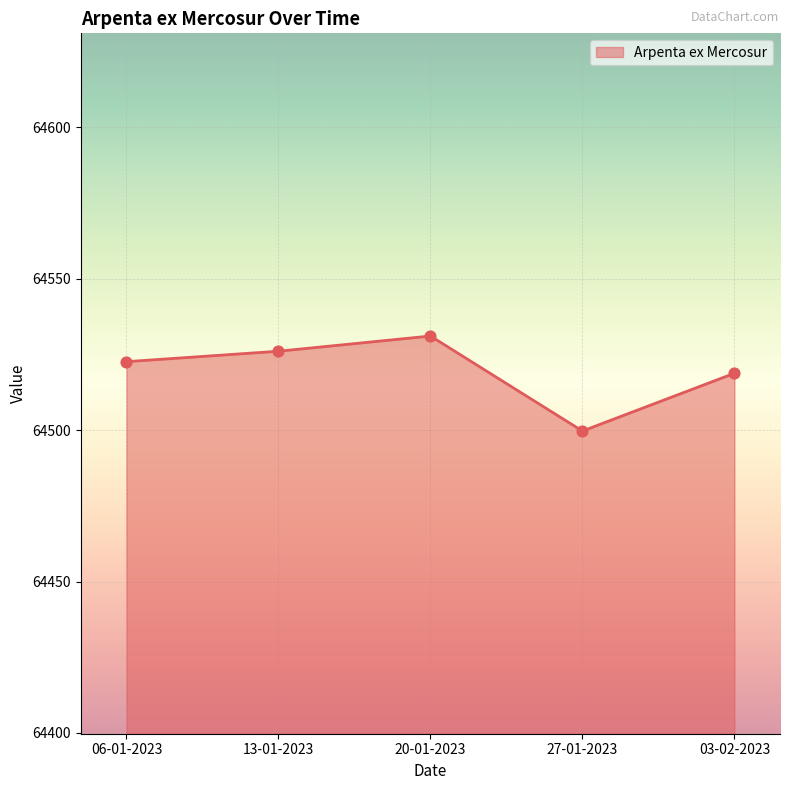

Approximately how many times larger is the value at 03-02-2023 compared to 27-01-2023?

1.0